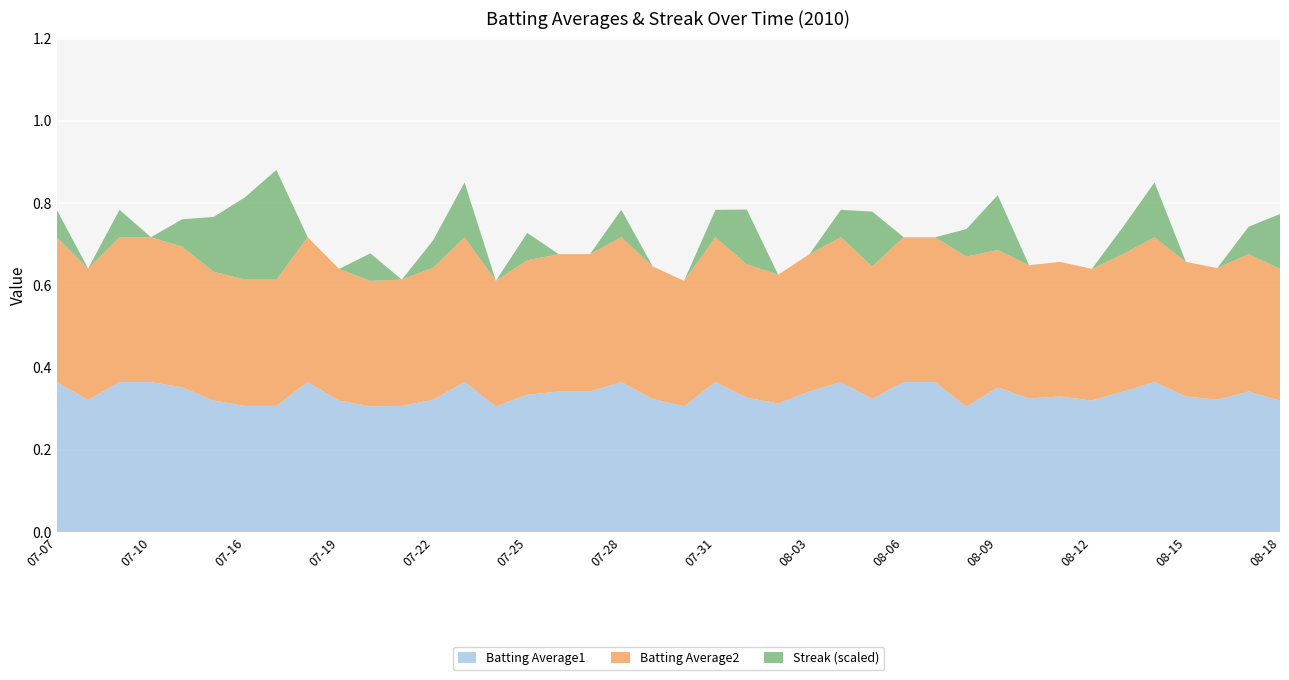

What are all the series names shown in the legend?

Batting Average1, Batting Average2, Streak (scaled)